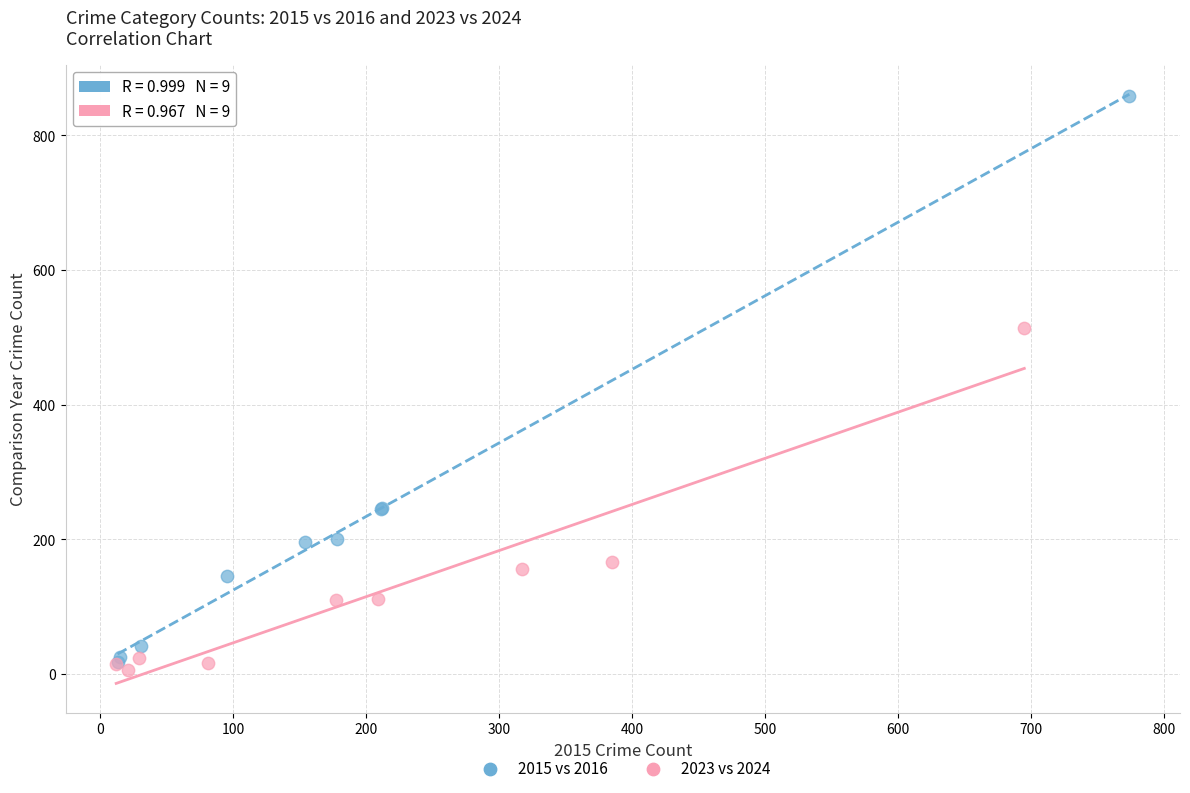

Which series reaches the maximum Y coordinate?

2015 vs 2016